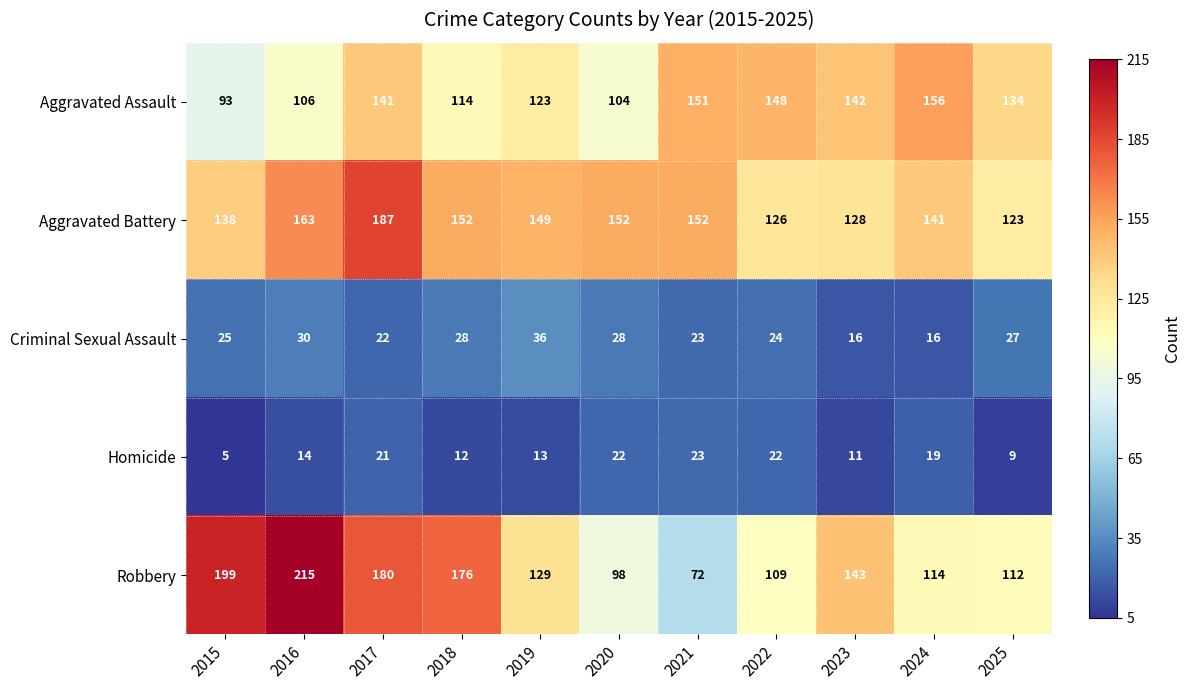

What is the average value of the Homicide series?

16